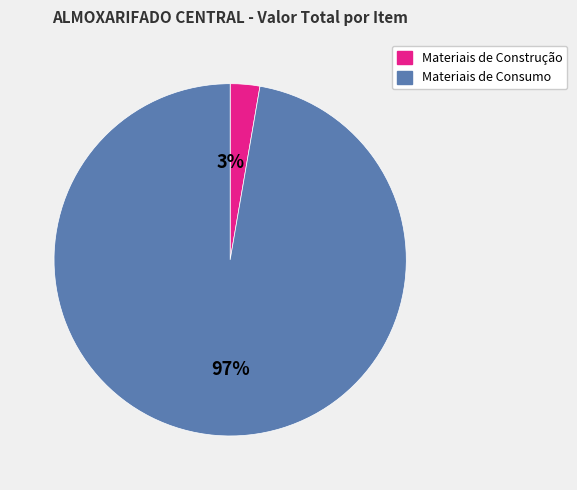

How many slices are in this pie chart?

2